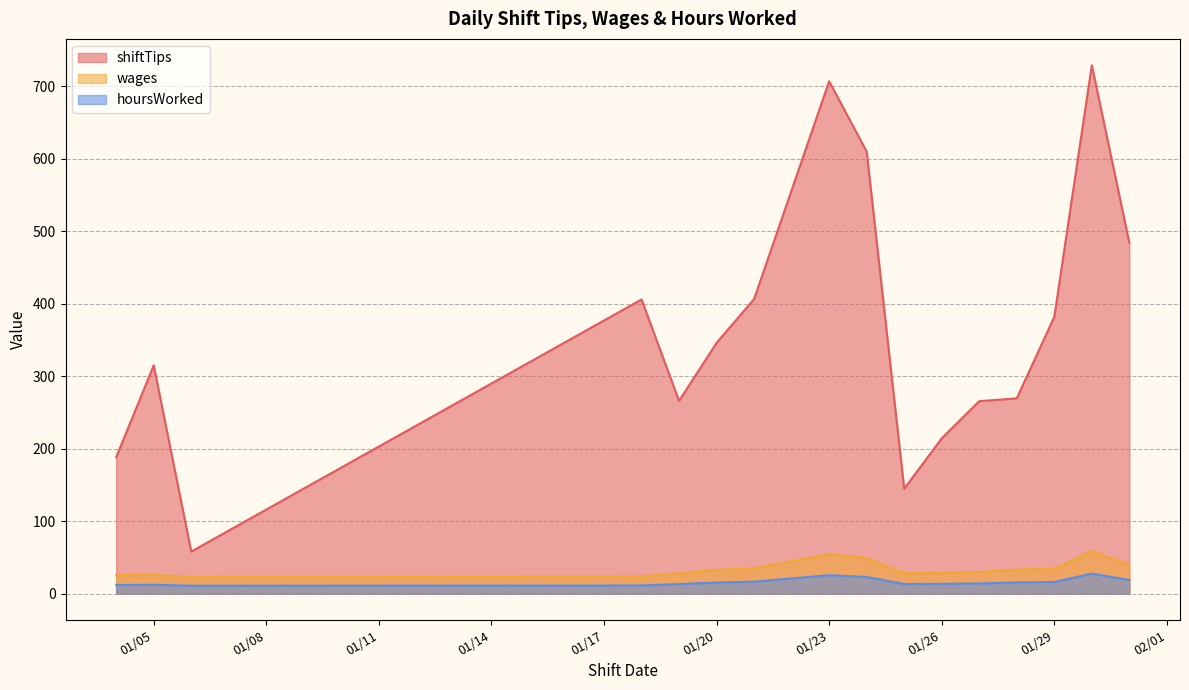

Which series has the largest total across all categories?

shiftTips